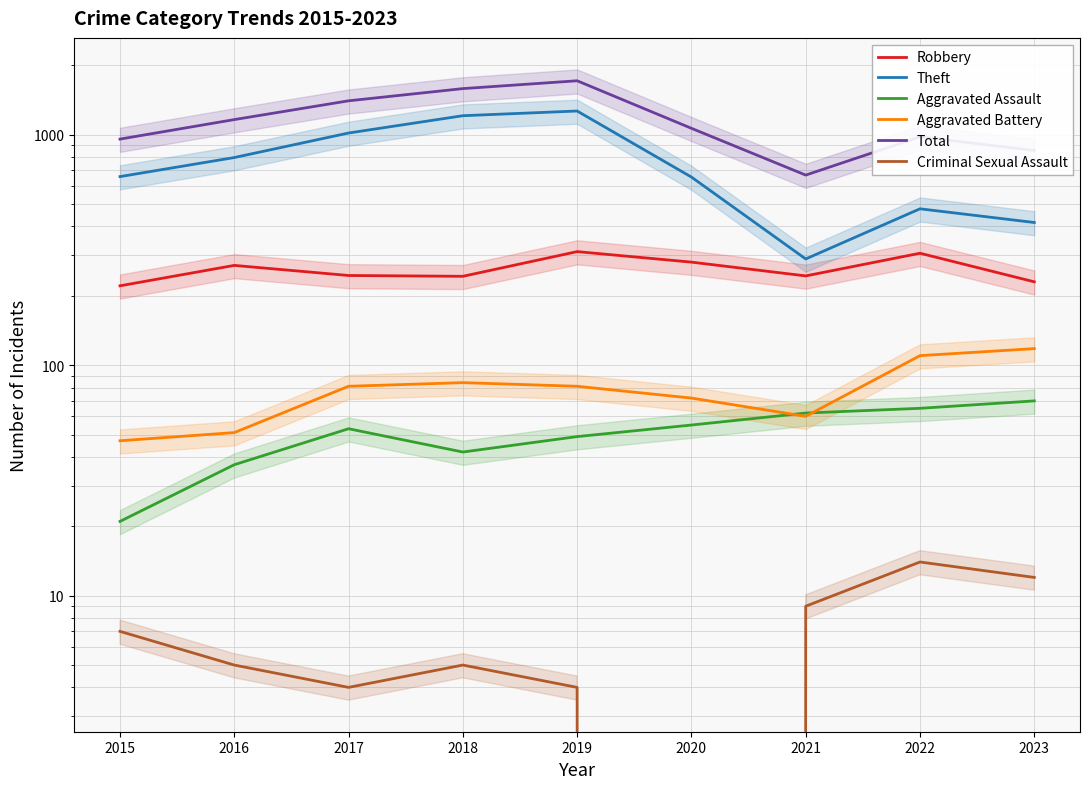

True or false: Criminal Sexual Assault and Total cross at least once.

False